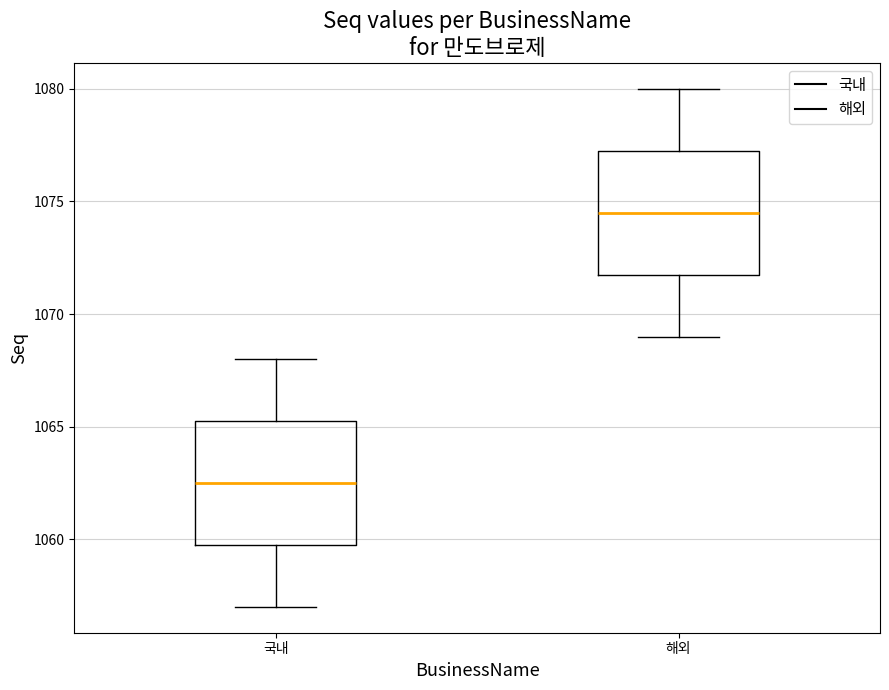

Which box's median line is the highest?

해외